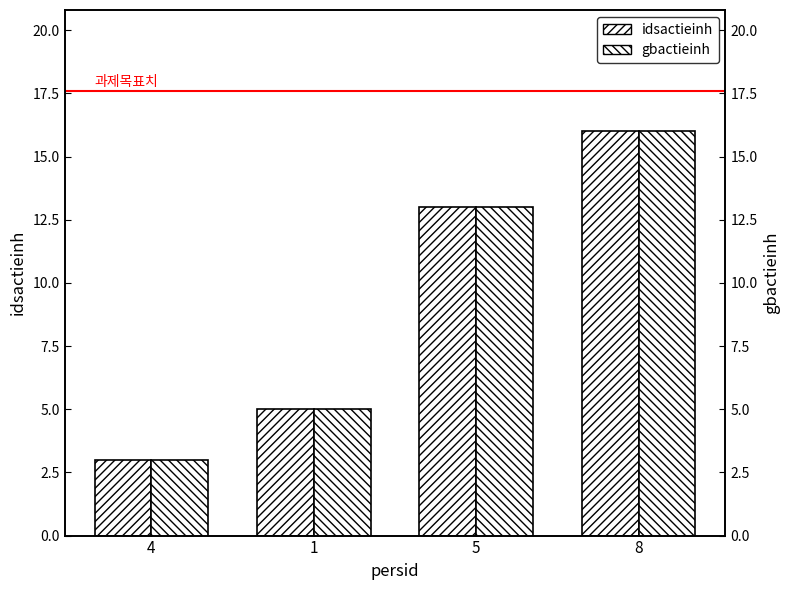

What is the approximate value of gbactieinh at 5, to the nearest 5?

15